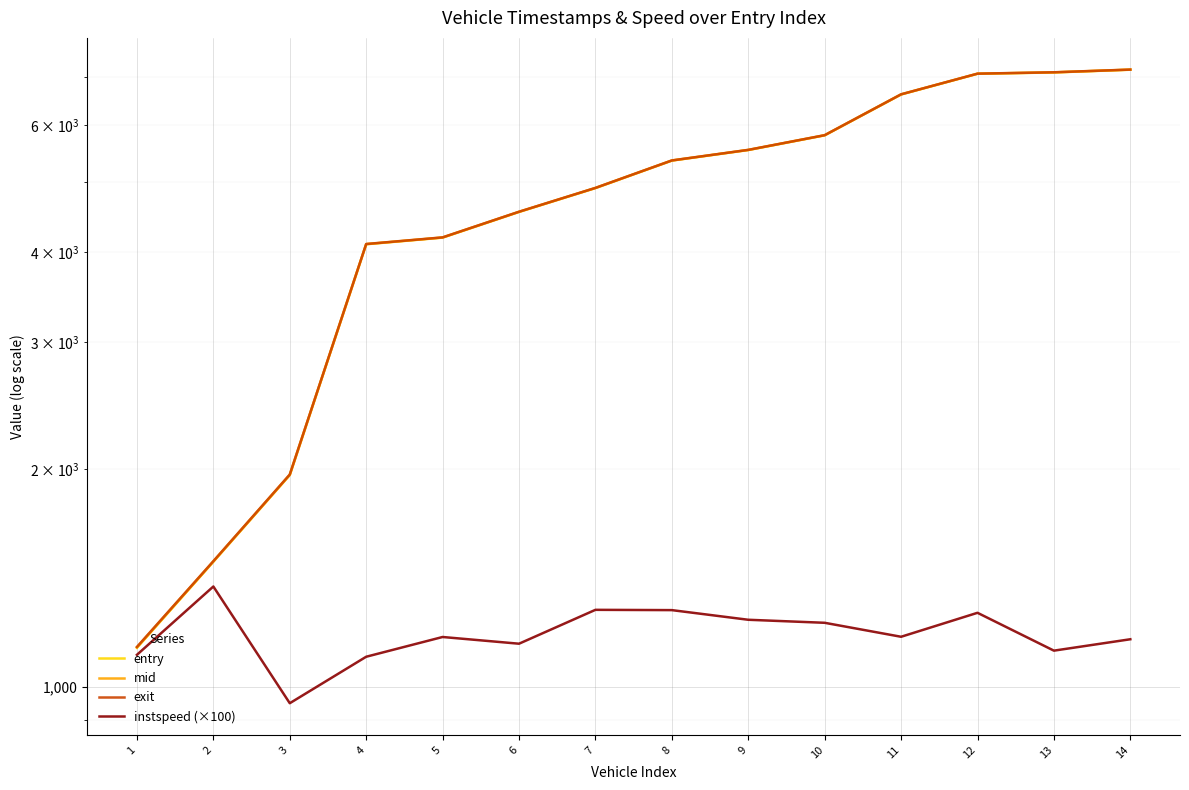

Which category has the lowest value across all series?

3